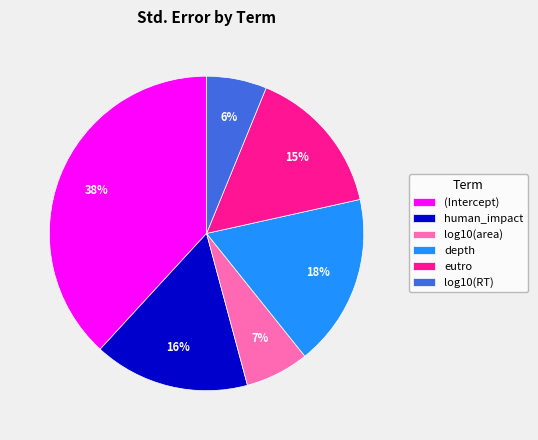

Which slice is the largest?

(Intercept)